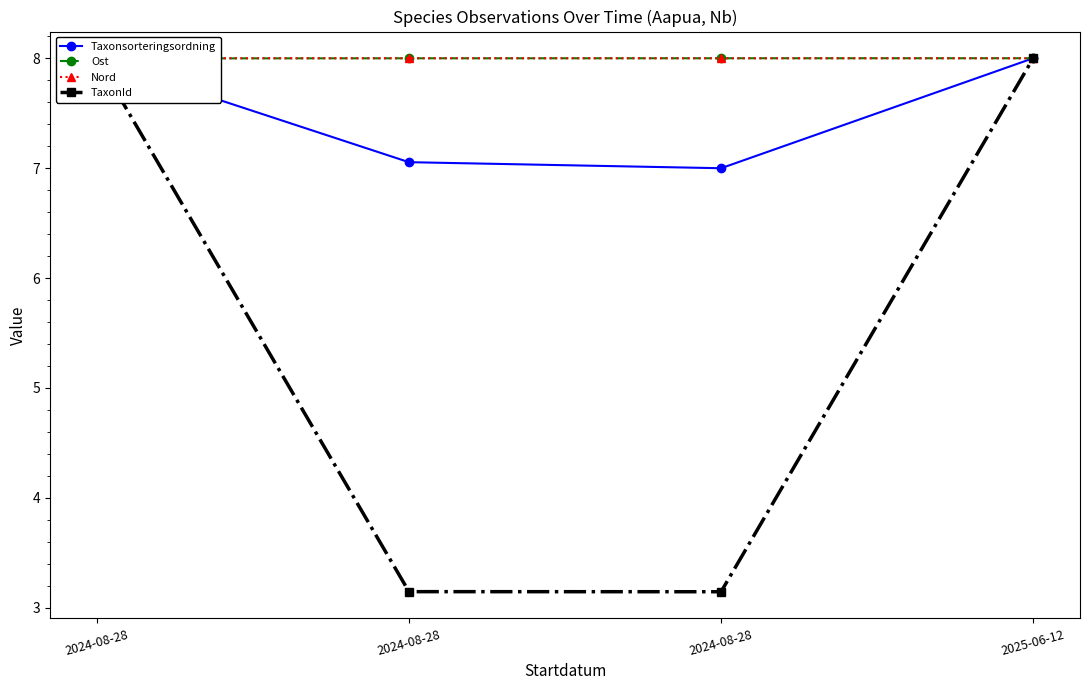

True or false: Nord has more than 1 points higher than both neighbors.

False